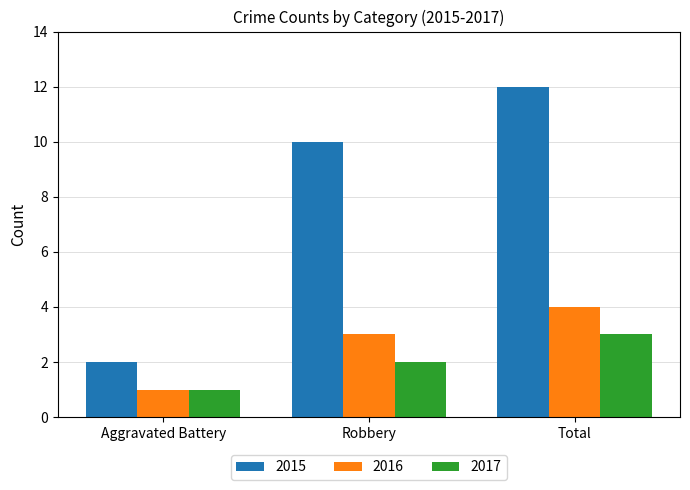

What is the value of the 2015 bar at the 1st from the left?

2